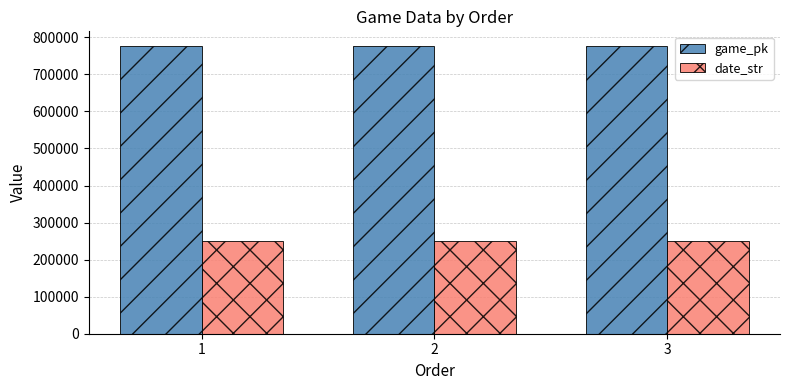

What is the lowest value of the game_pk series?

777262